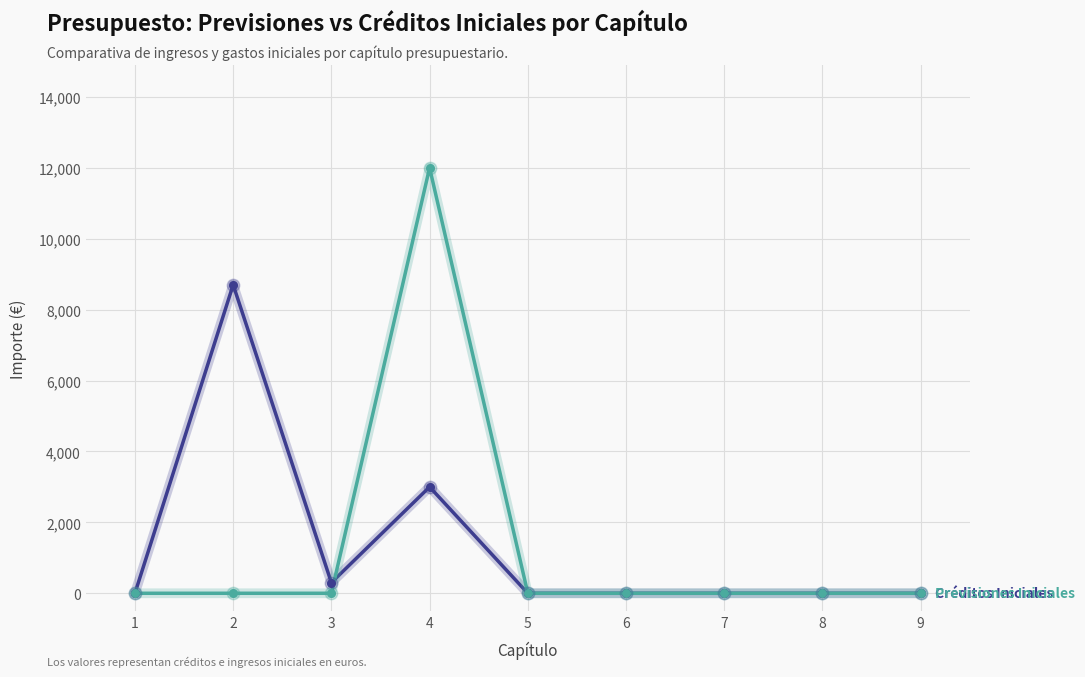

At which category is the sum across all series the highest?

4